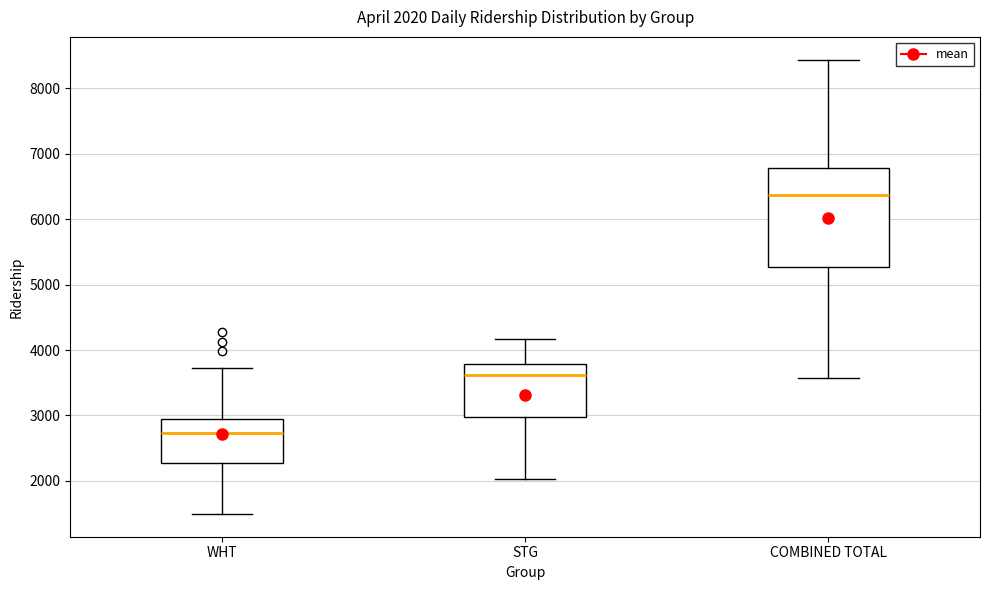

Comparing the boxes themselves (not the whiskers), which one is the tallest?

COMBINED TOTAL